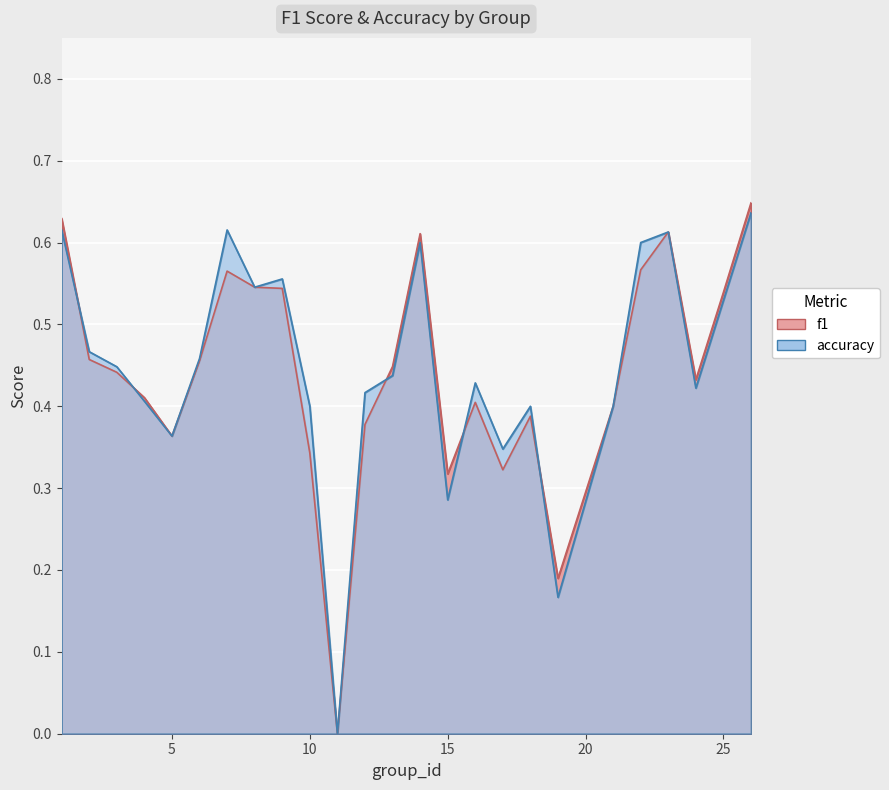

Reading left to right, list all the values displayed in this chart.

f1: 1=0.6	2=0.5	3=0.4	4=0.4	5=0.4	6=0.5	7=0.6	8=0.5	9=0.5	10=0.3	11=0.0	12=0.4	13=0.4	14=0.6	15=0.3	16=0.4	17=0.3	18=0.4	19=0.2	21=0.4	22=0.6	23=0.6	24=0.4	25=0.5	26=0.6
accuracy: 1=0.6	2=0.5	3=0.4	4=0.4	5=0.4	6=0.5	7=0.6	8=0.5	9=0.6	10=0.4	11=0.0	12=0.4	13=0.4	14=0.6	15=0.3	16=0.4	17=0.3	18=0.4	19=0.2	21=0.4	22=0.6	23=0.6	24=0.4	25=0.5	26=0.6